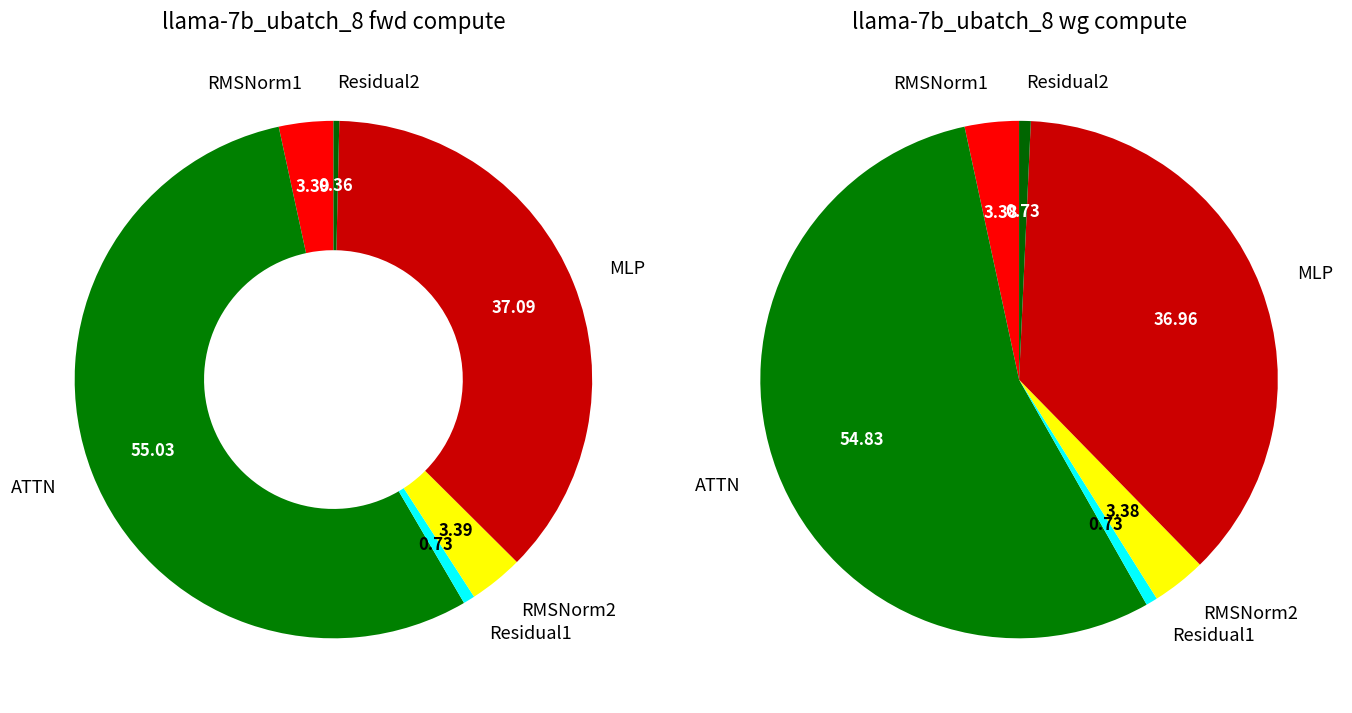

Which category has the smallest portion of the pie?

Residual2